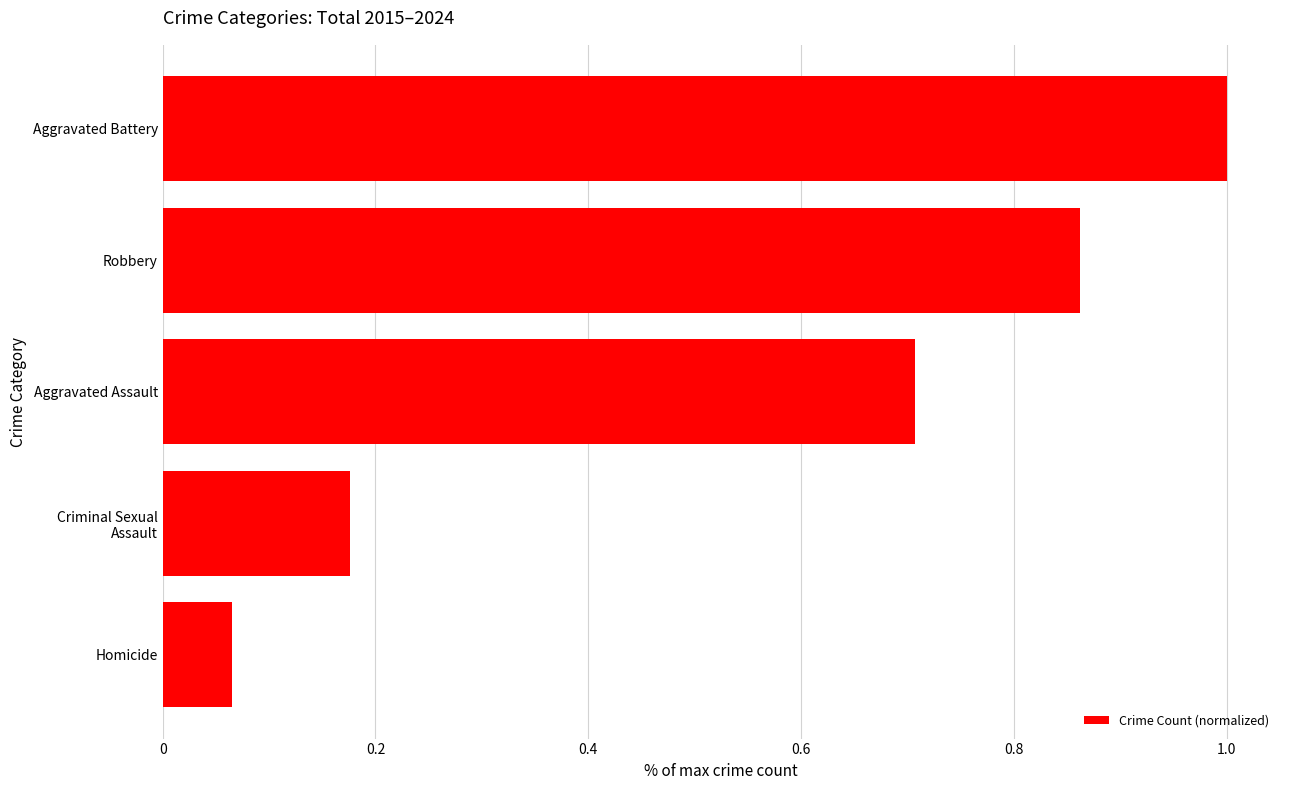

What is the difference between the values at Homicide and Aggravated Assault?

0.6